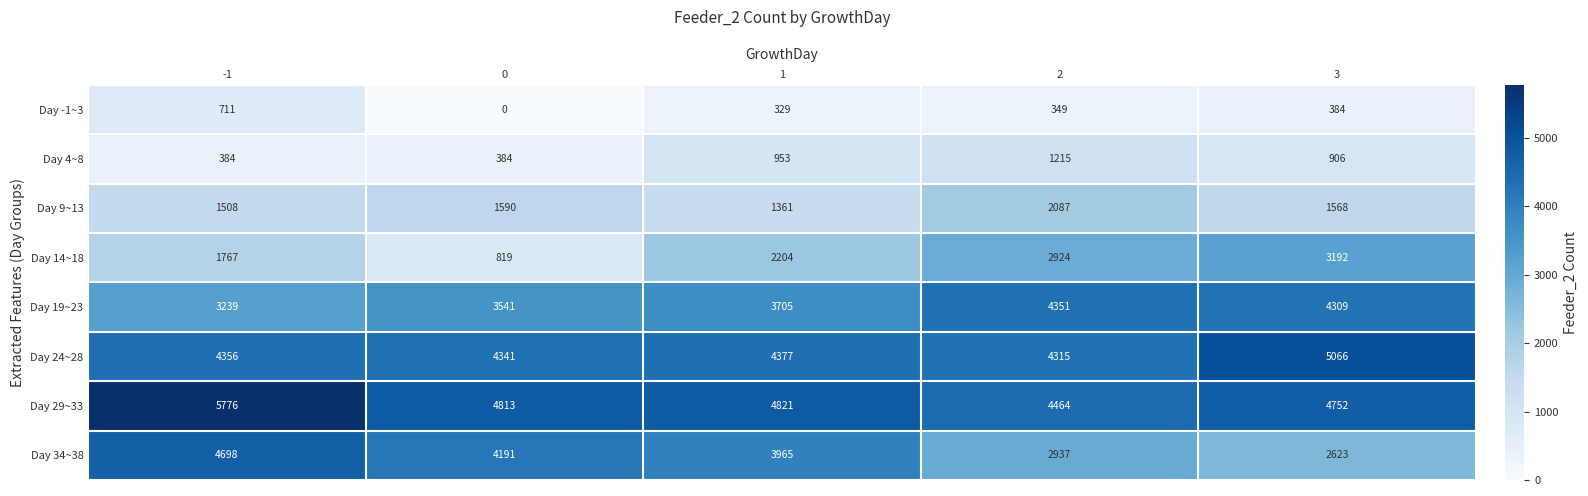

List the labels in order of Day 24~28 value, smallest first.

2, 0, -1, 1, 3